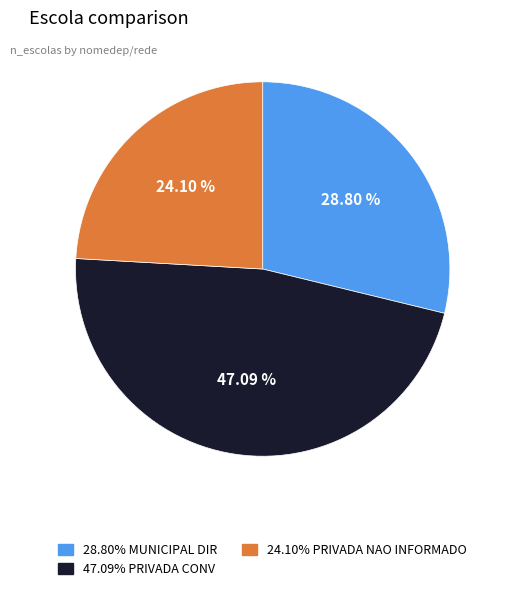

To the nearest percent, what is the average slice percentage?

33%